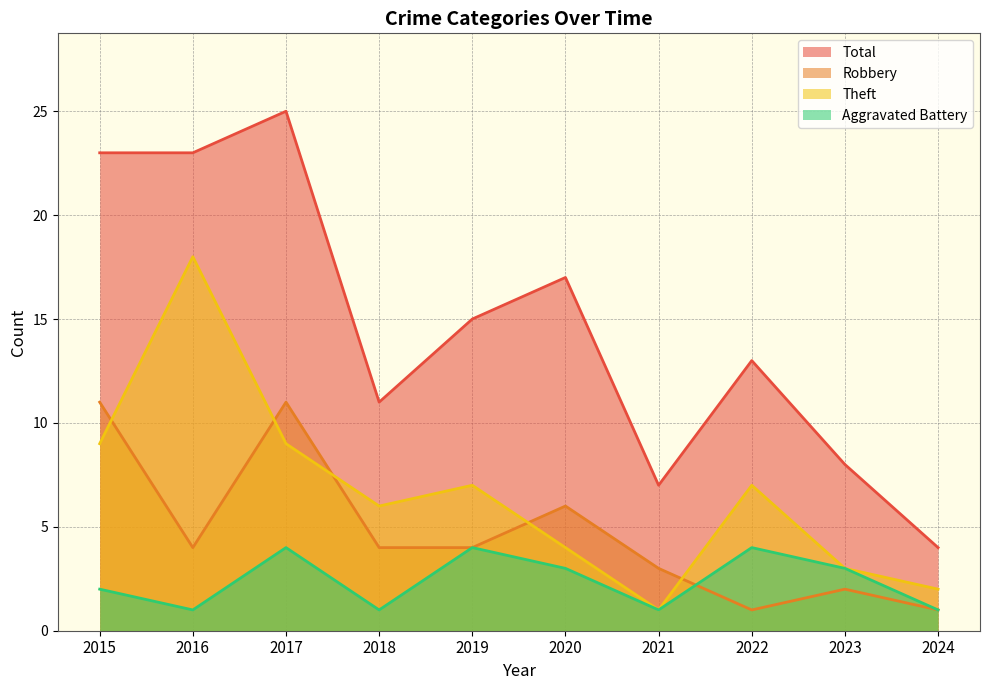

What is the difference between the highest and lowest values at 2017?

21